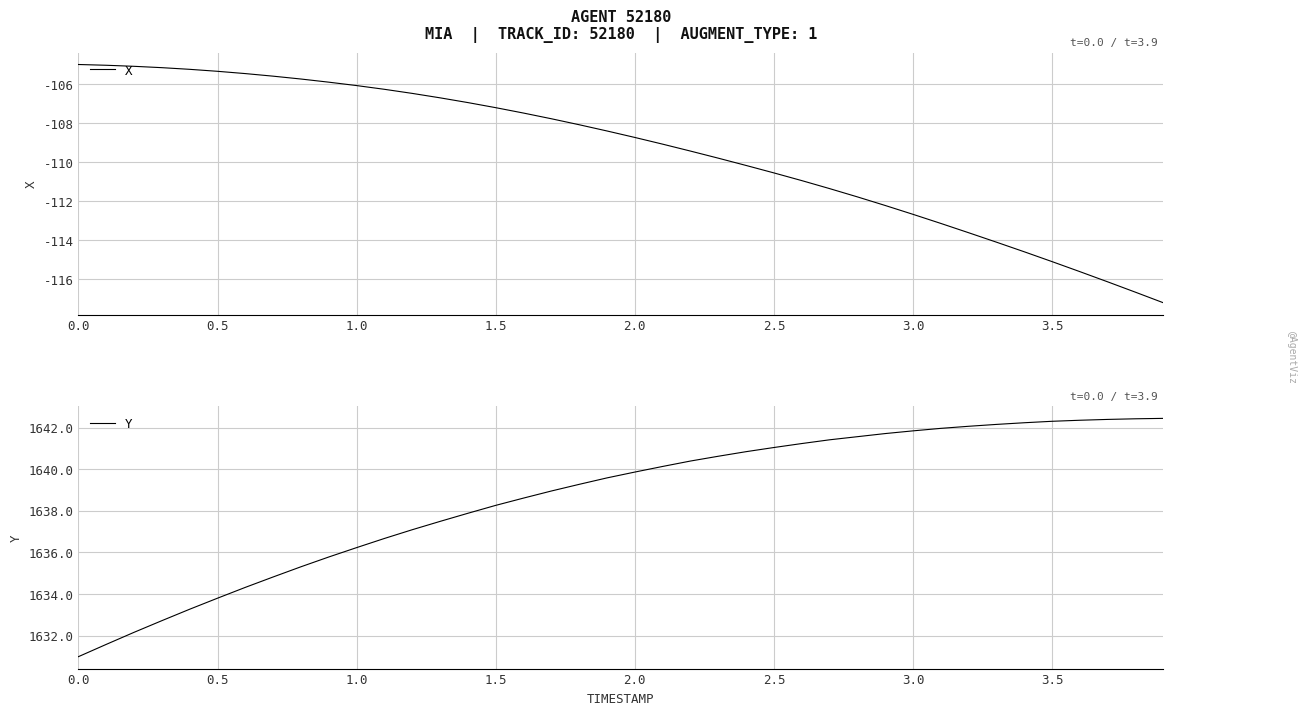

What is the sum of the Y values at 35 and 3.5?

3277.1